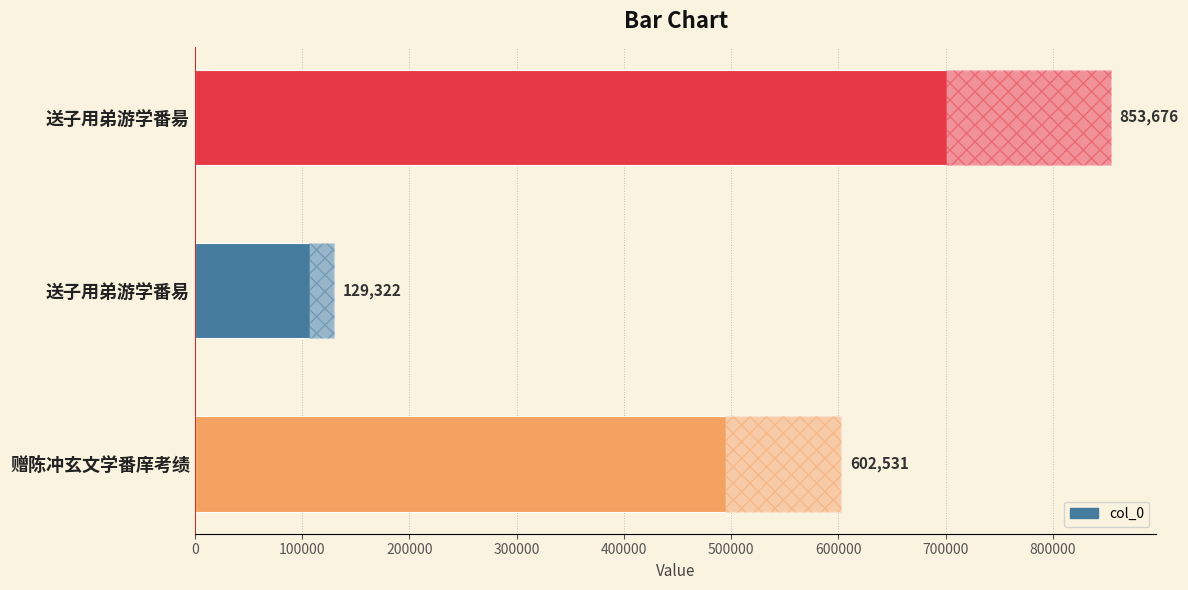

How many values are below 602531?

1